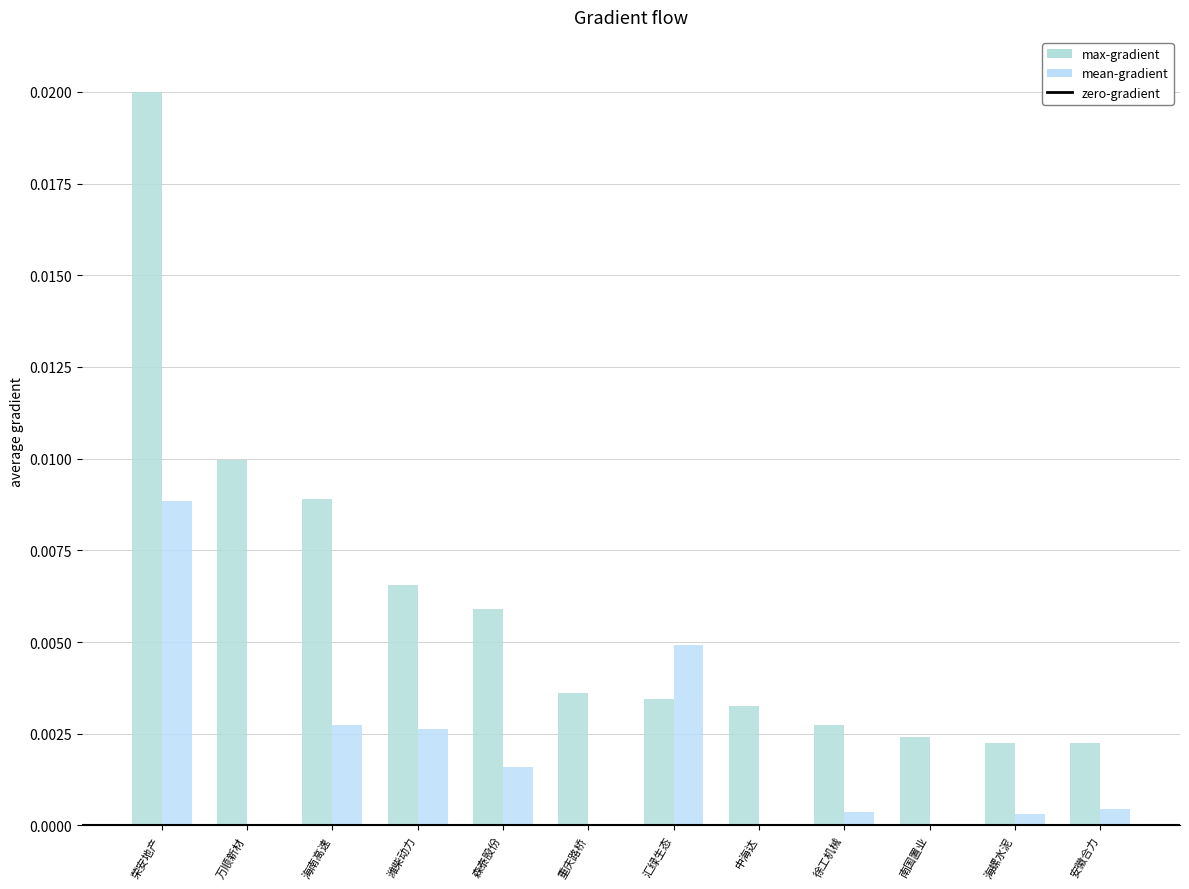

At how many categories does at least one series exceed 0?

12